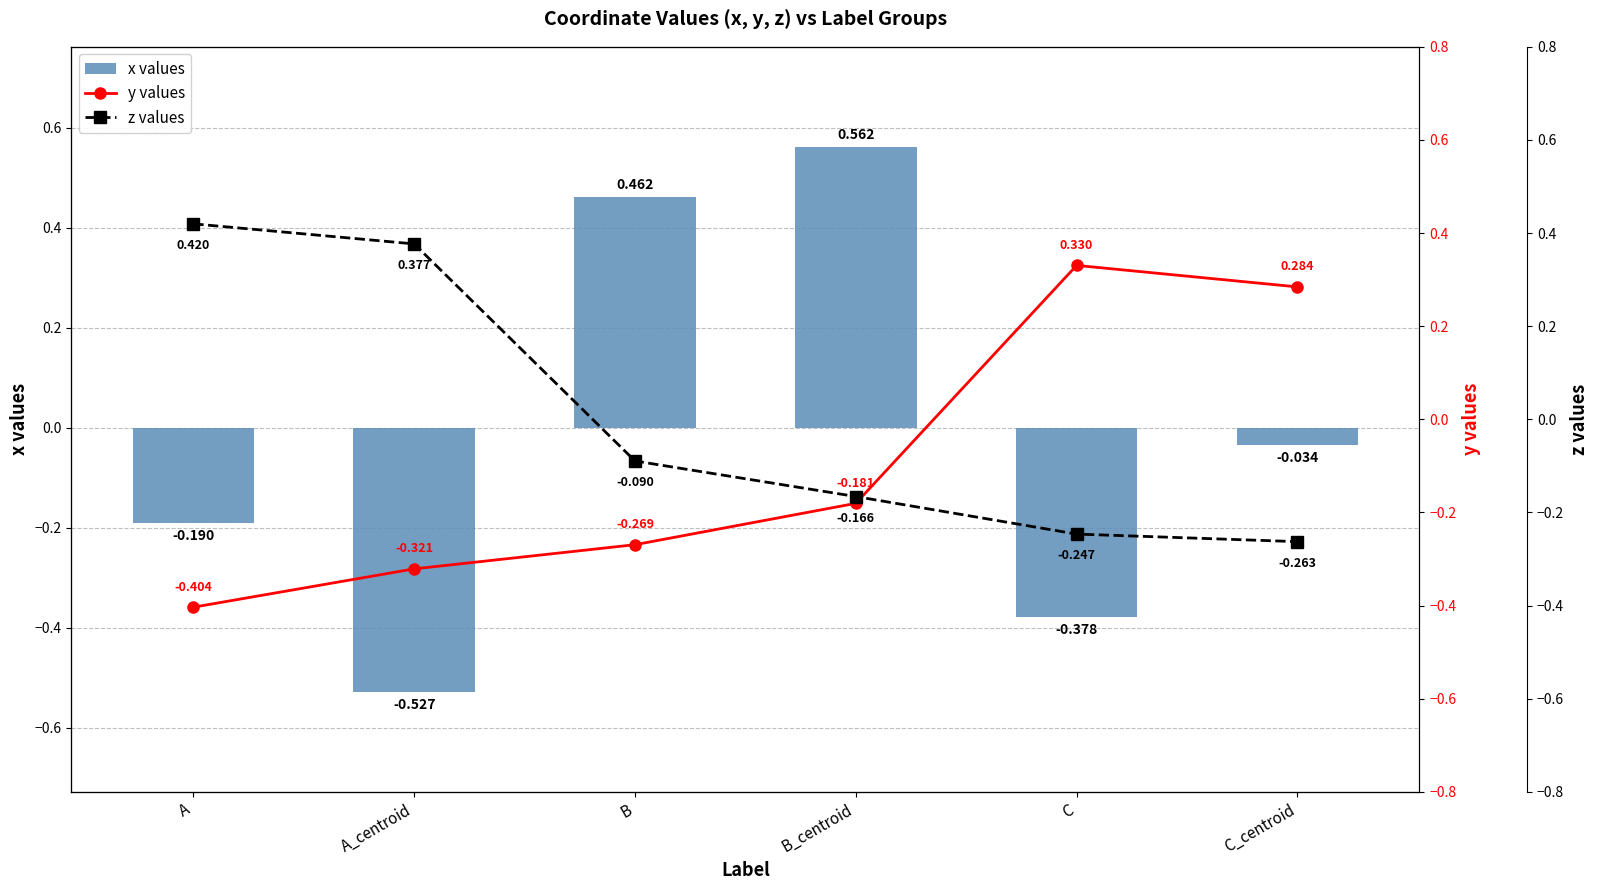

Which label corresponds to the largest value in the chart?

B_centroid